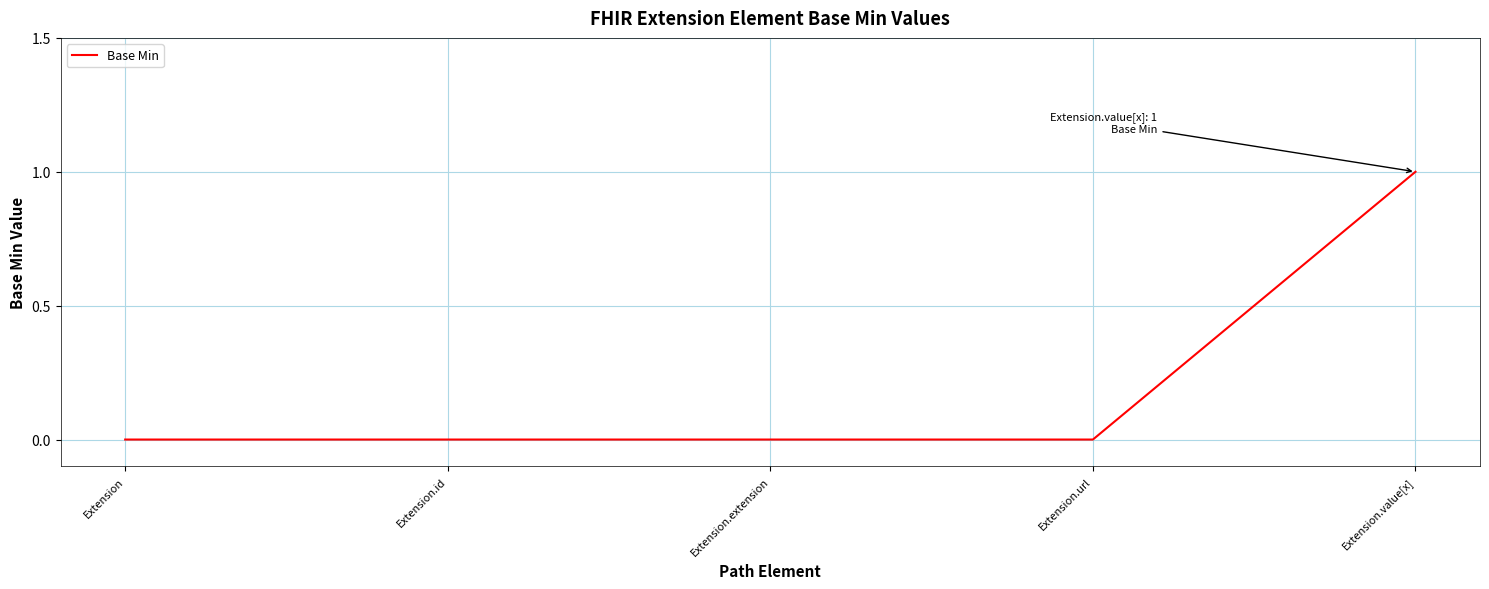

At which category does the chart reach its peak across all series?

Extension.value[x]